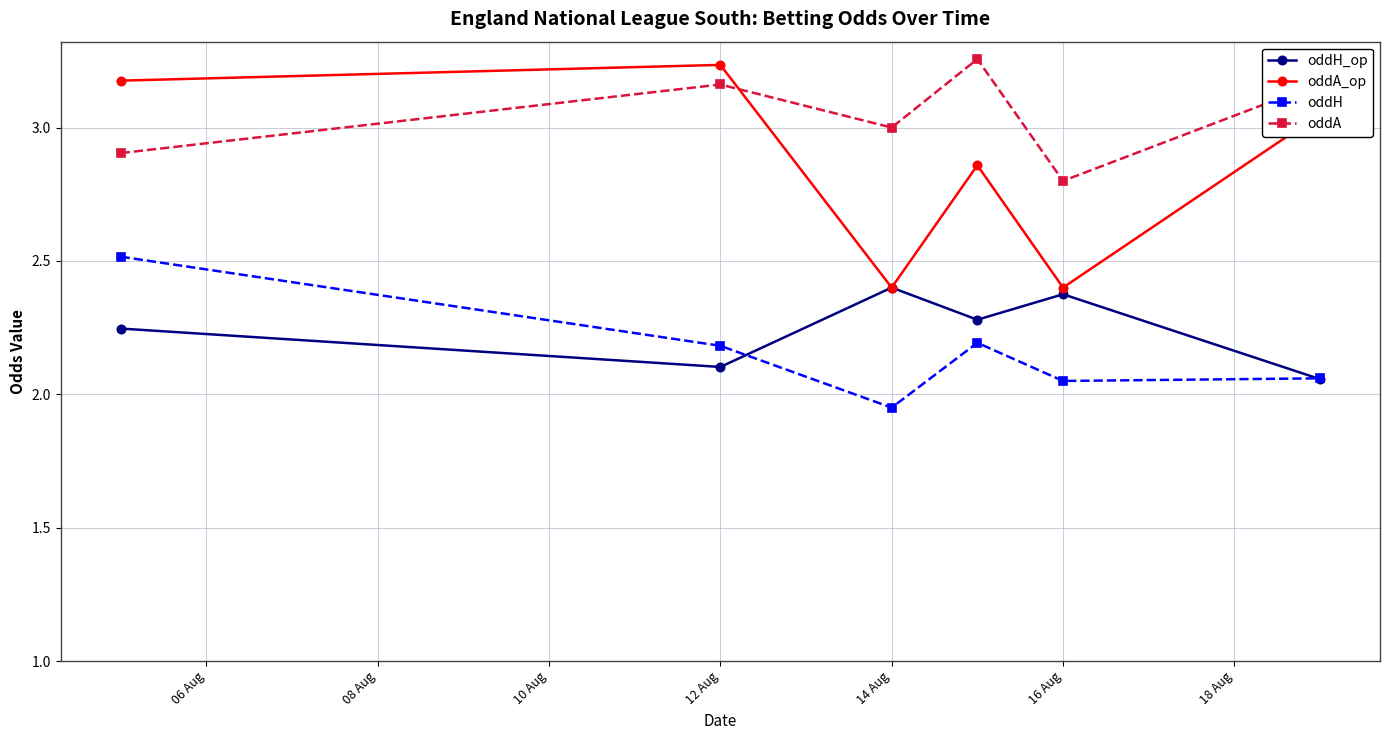

Does the chart display data point markers on the line(s)?

Yes